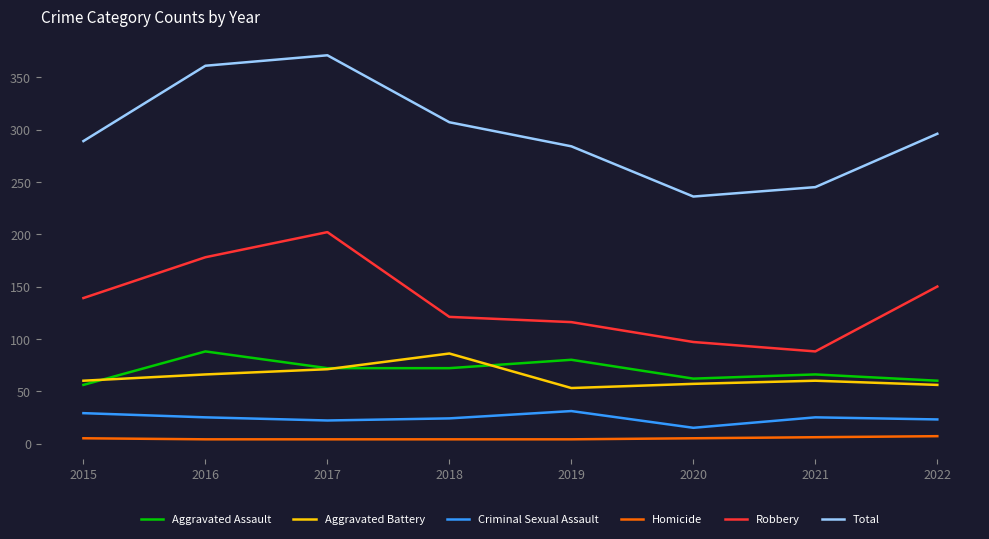

Rank the series at 2021 from highest to lowest value.

Total, Robbery, Aggravated Assault, Aggravated Battery, Criminal Sexual Assault, Homicide